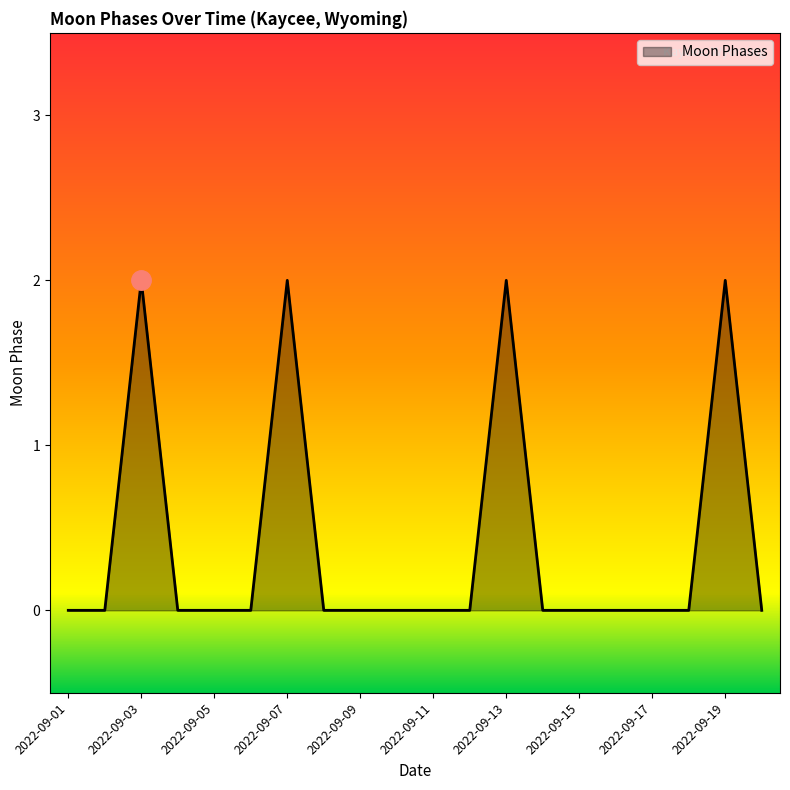

Count the values in the range 0 to 1.

16